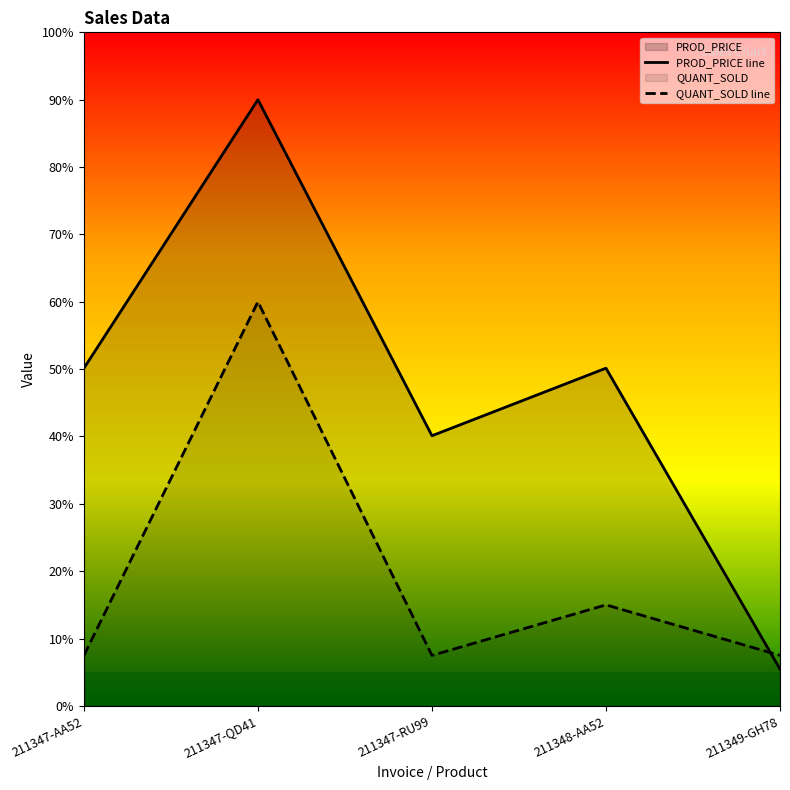

What is the maximum value shown in the chart?

90.0